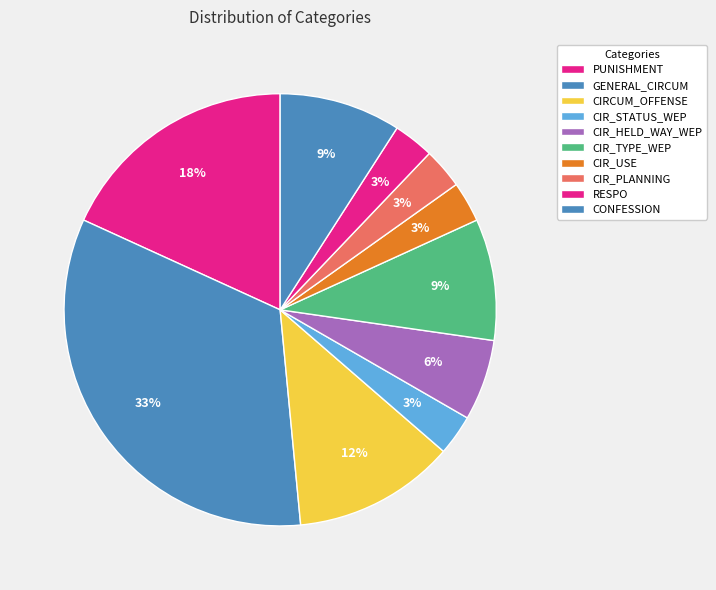

To the nearest percent, what is the combined percentage of CIR_STATUS_WEP and CIR_PLANNING?

6%